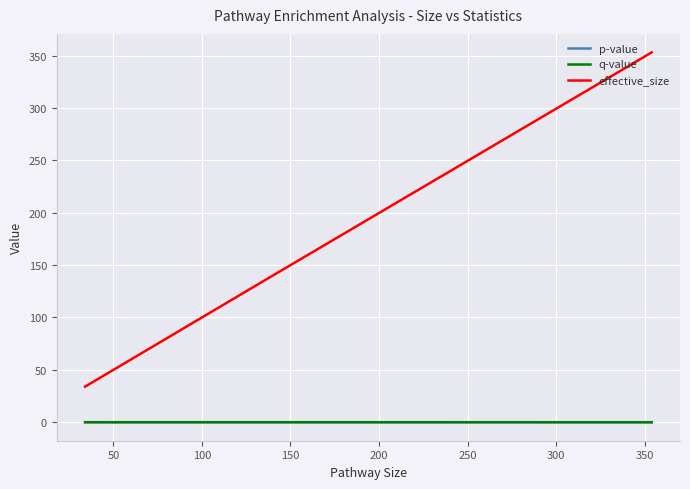

Does the chart display data point markers on the line(s)?

No